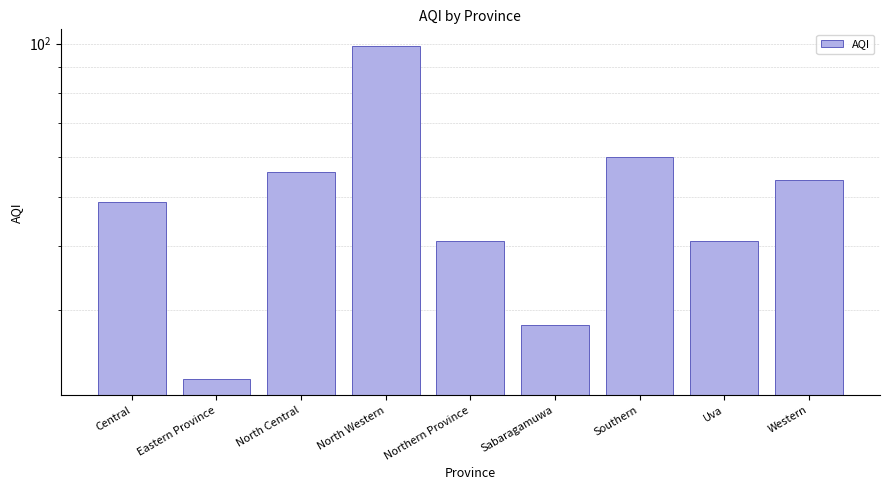

Are the bars grouped side by side (vs. stacked)?

No